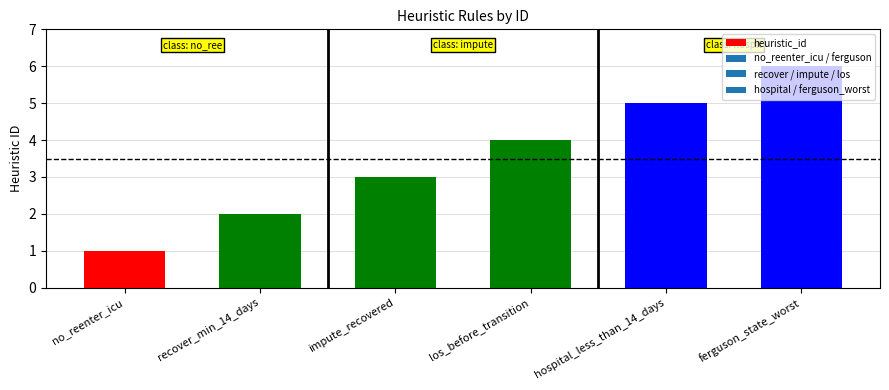

Reading left to right, extract all data points from this chart.

1	2	3	4	5	6